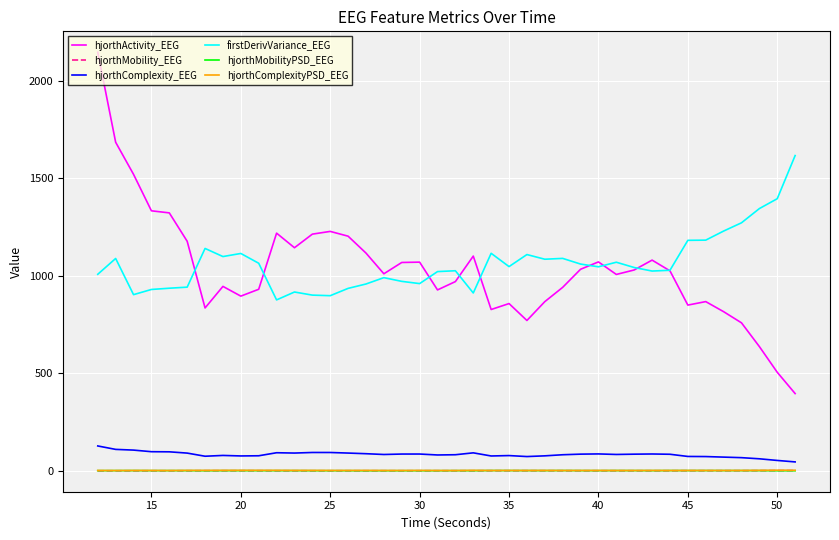

True or false: hjorthActivity_EEG and hjorthMobilityPSD_EEG intersect in this chart.

False